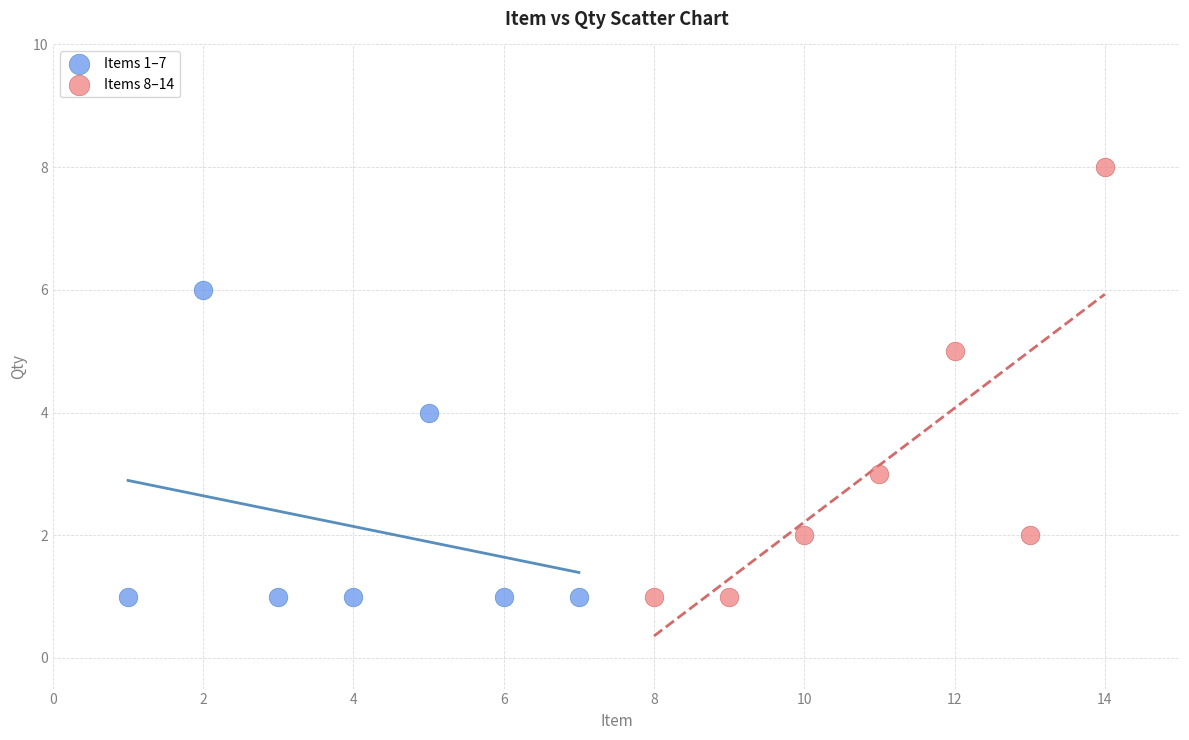

Which series has the widest spread of Y values?

Items 8–14